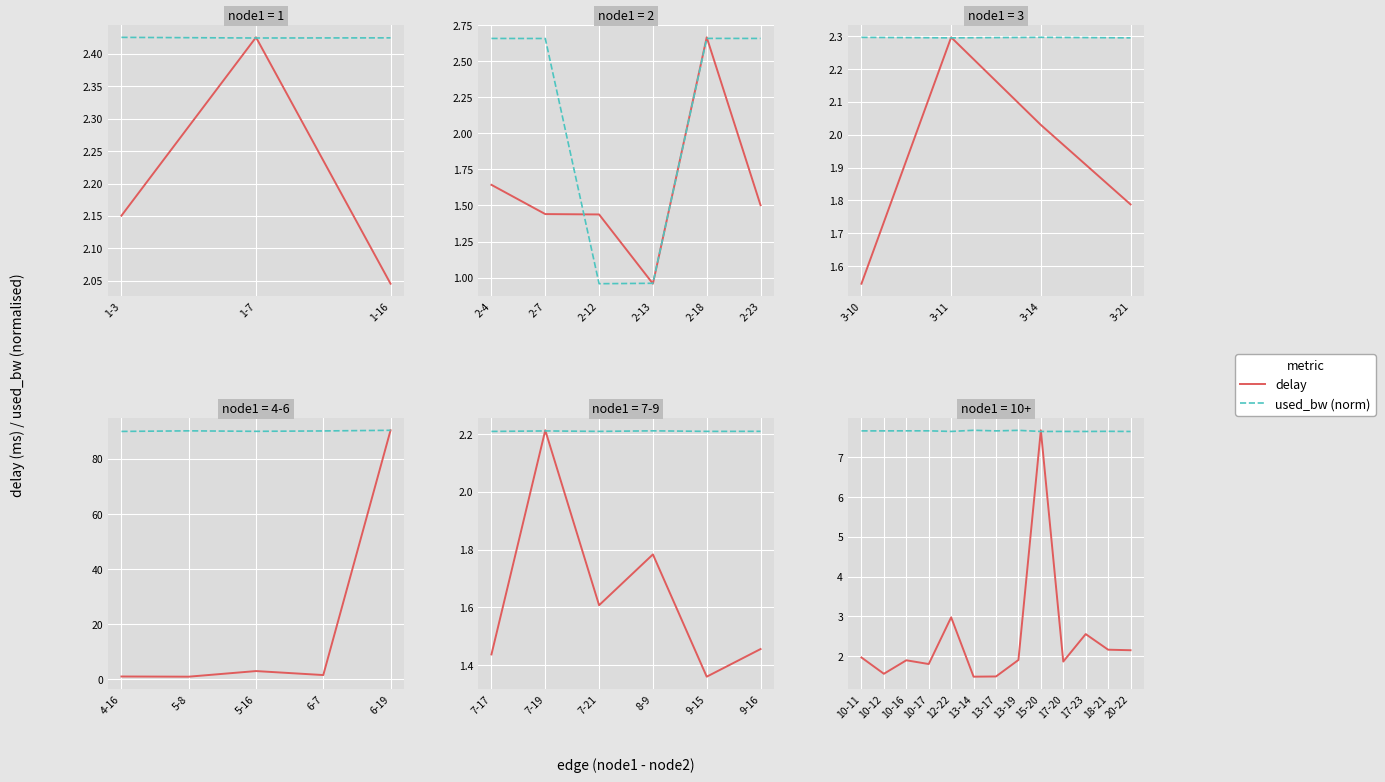

Which series has the largest total across all categories?

used_bw (norm)